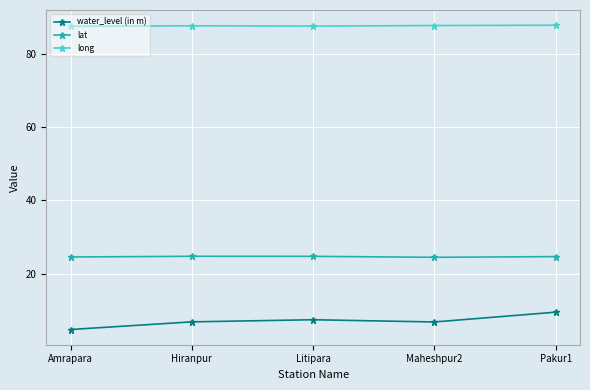

What is the label of the 3rd point from the right?

Litipara